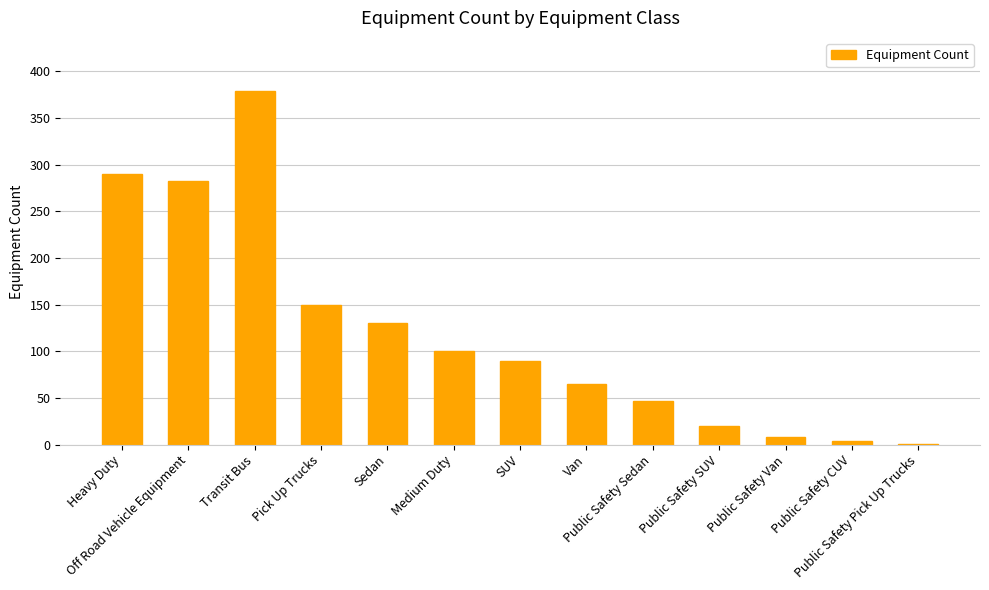

What is the sum of all values?

1567